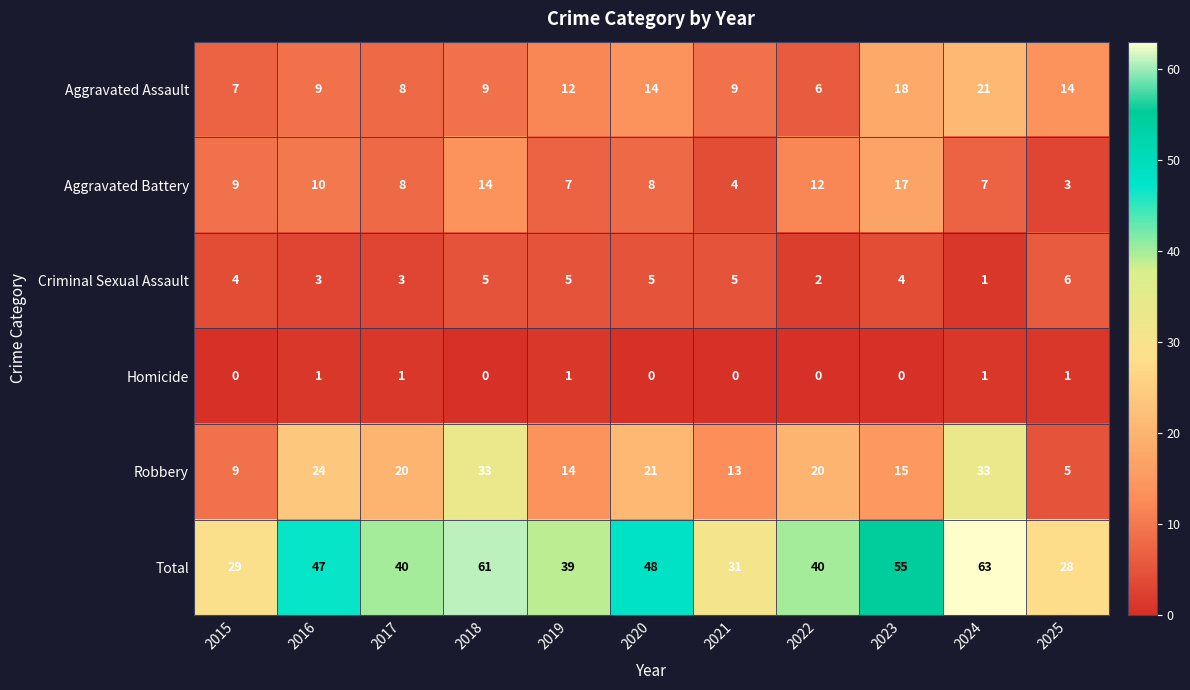

At how many categories does at least one series exceed 41?

5